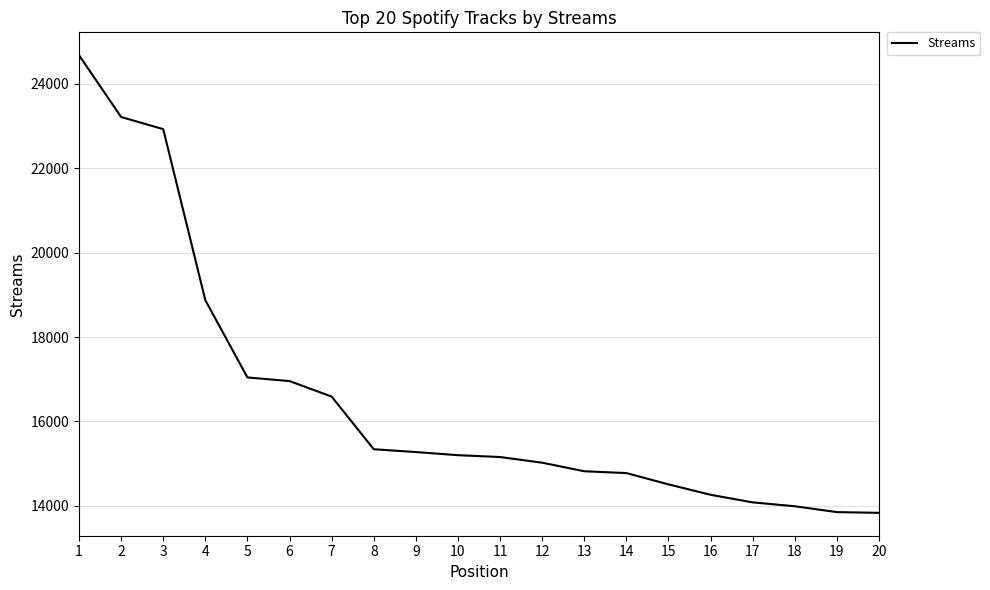

What is the smallest value displayed?

13831